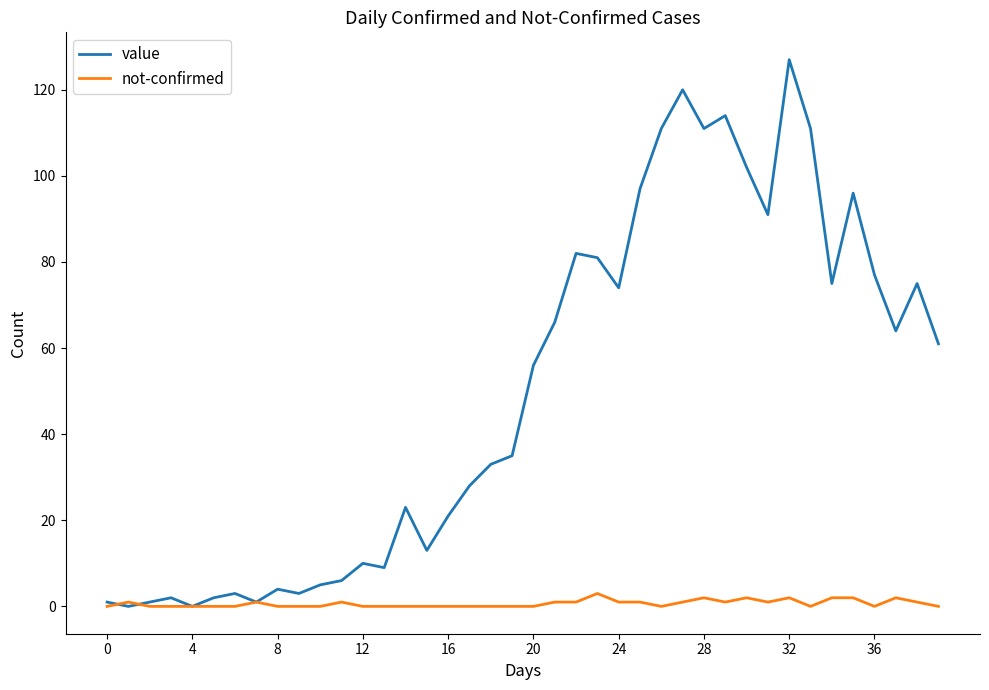

Which series has the largest total across all categories?

value